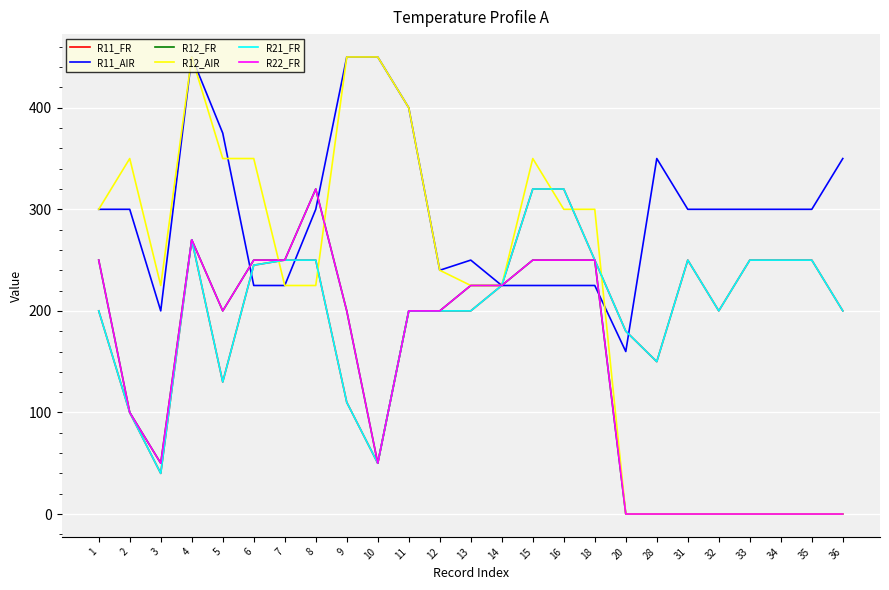

Does the chart have visible grid lines?

Yes